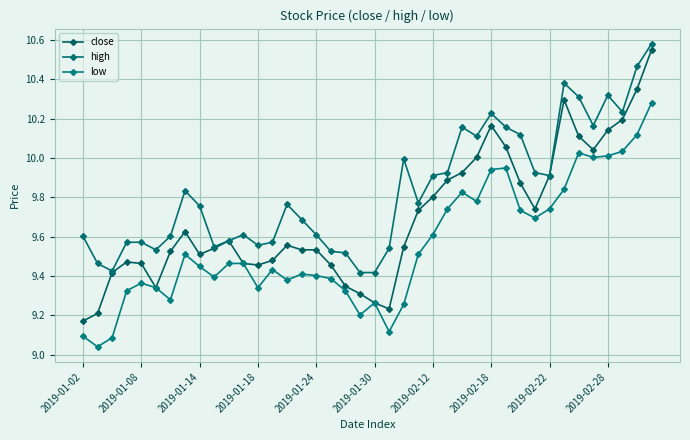

How many lines are shown in the chart?

3